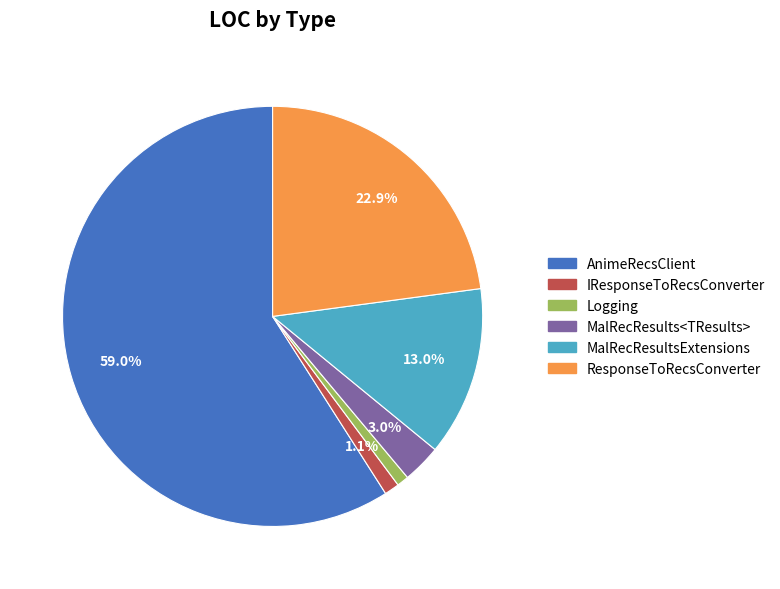

What percentage is NOT represented by IResponseToRecsConverter?

98.9%